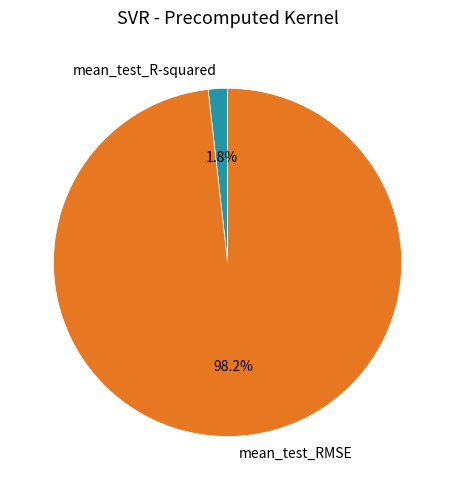

Which category has the smallest portion of the pie?

mean_test_R-squared